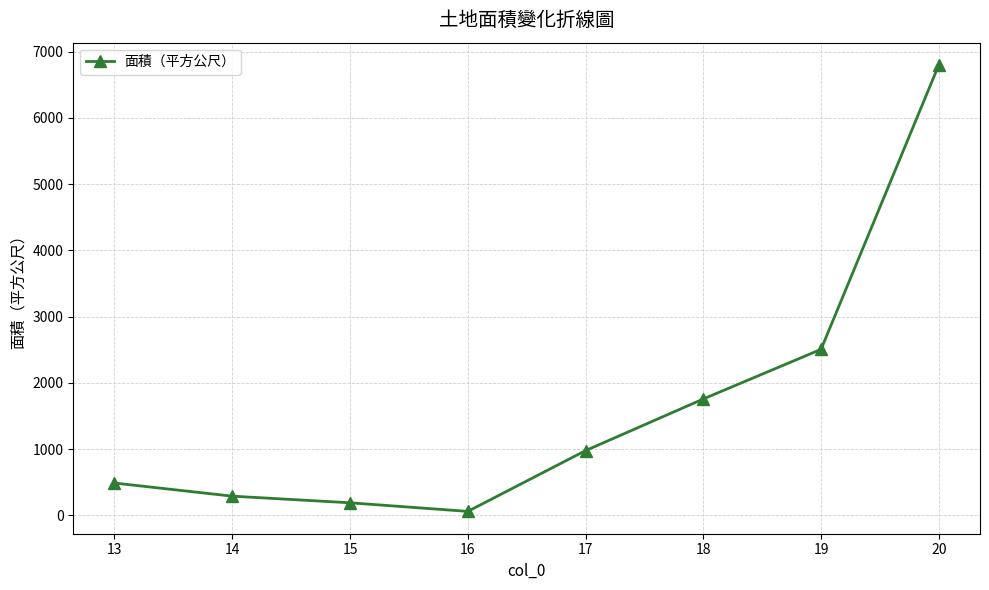

What is the difference between the values at 16 and 19?

2446